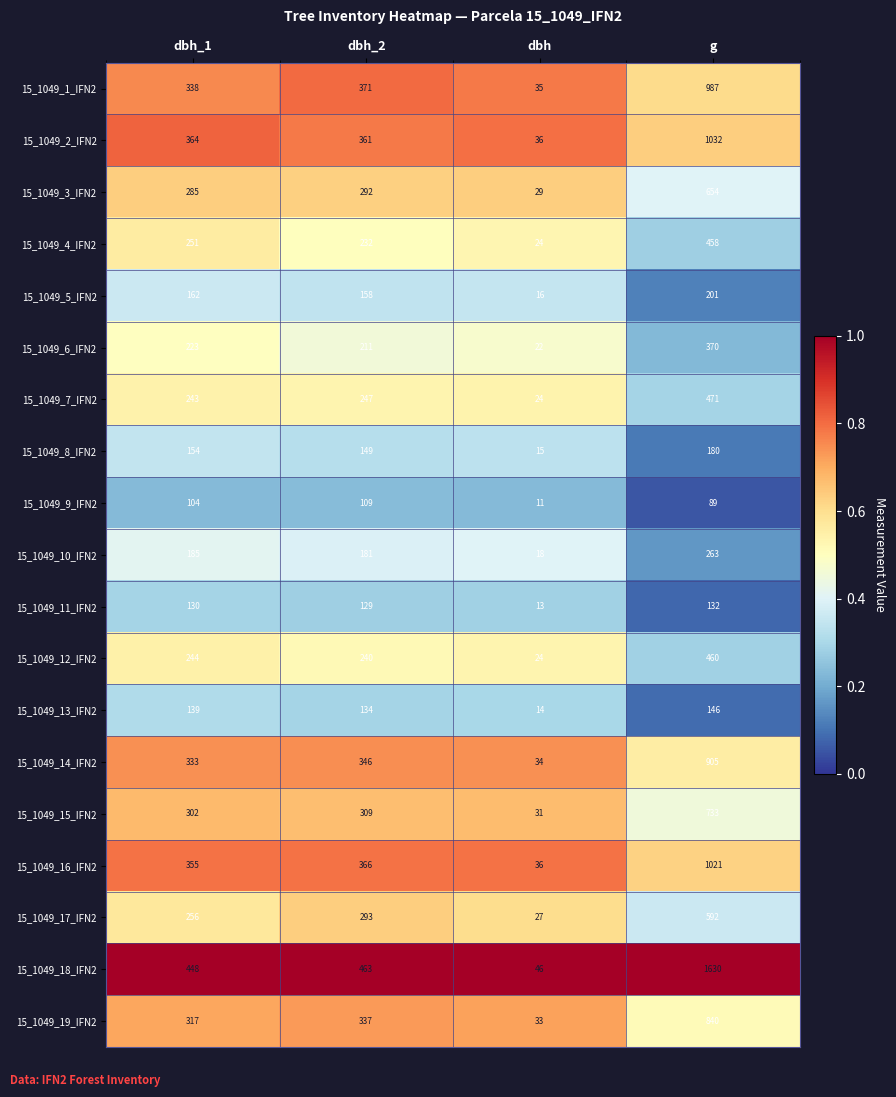

The 15_1049_8_IFN2 series shows 180 at g. True or false?

True